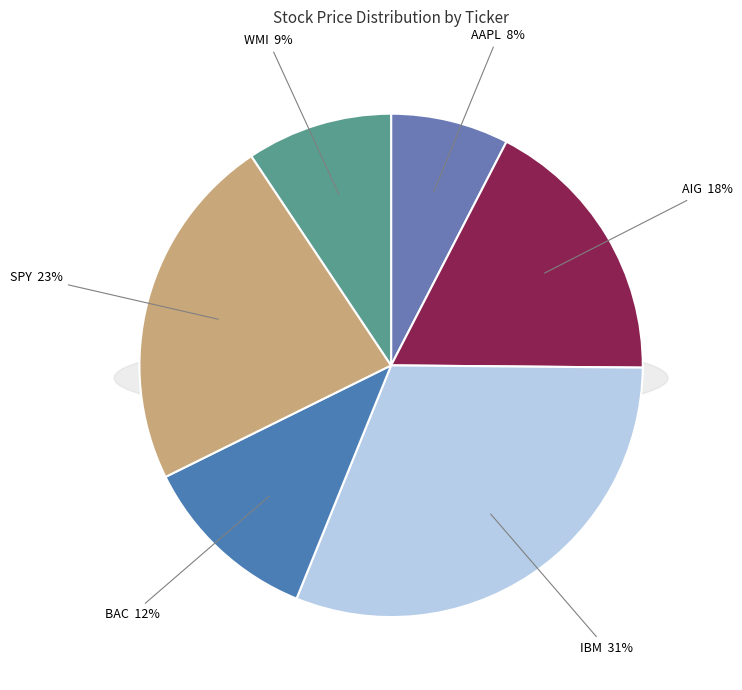

What is the smallest slice in the pie chart?

AAPL